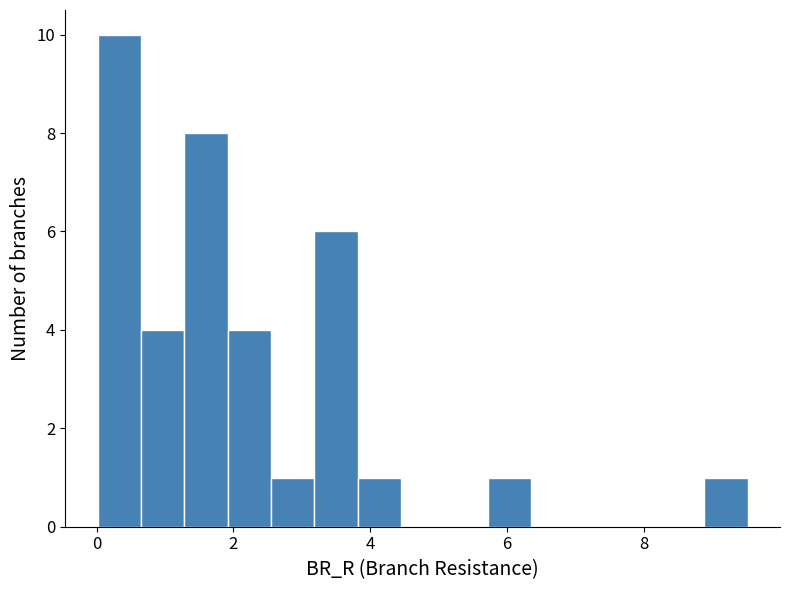

Read against the x-axis, roughly where is the centre of the tallest bar?

0.4